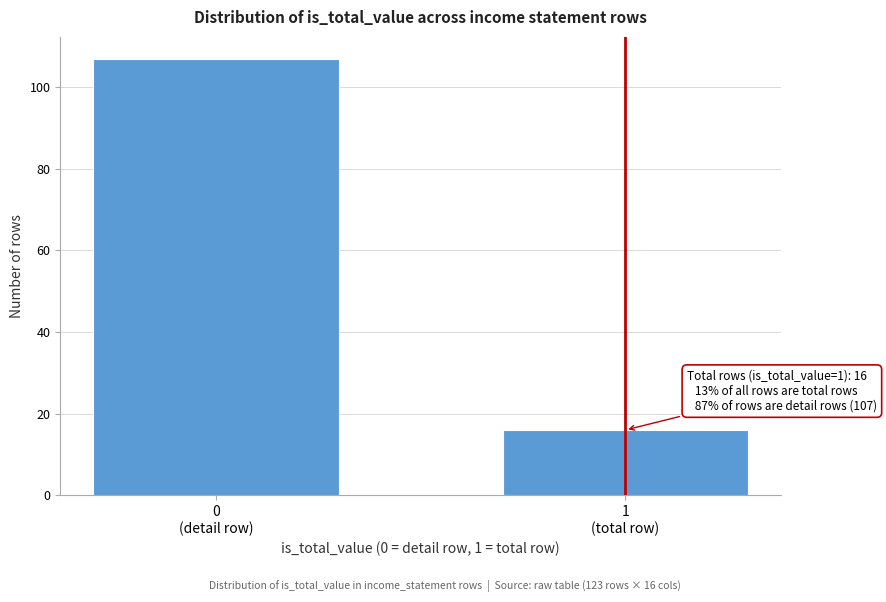

What is the minimum value shown in the chart?

16